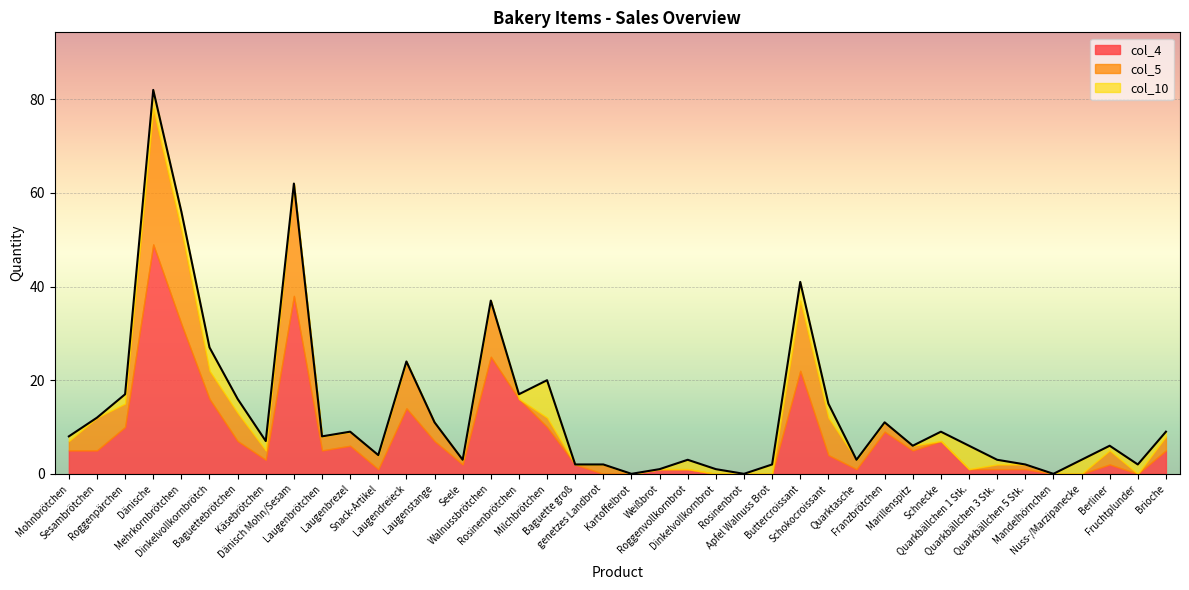

How many interior local peaks does the col_4 series have?

9